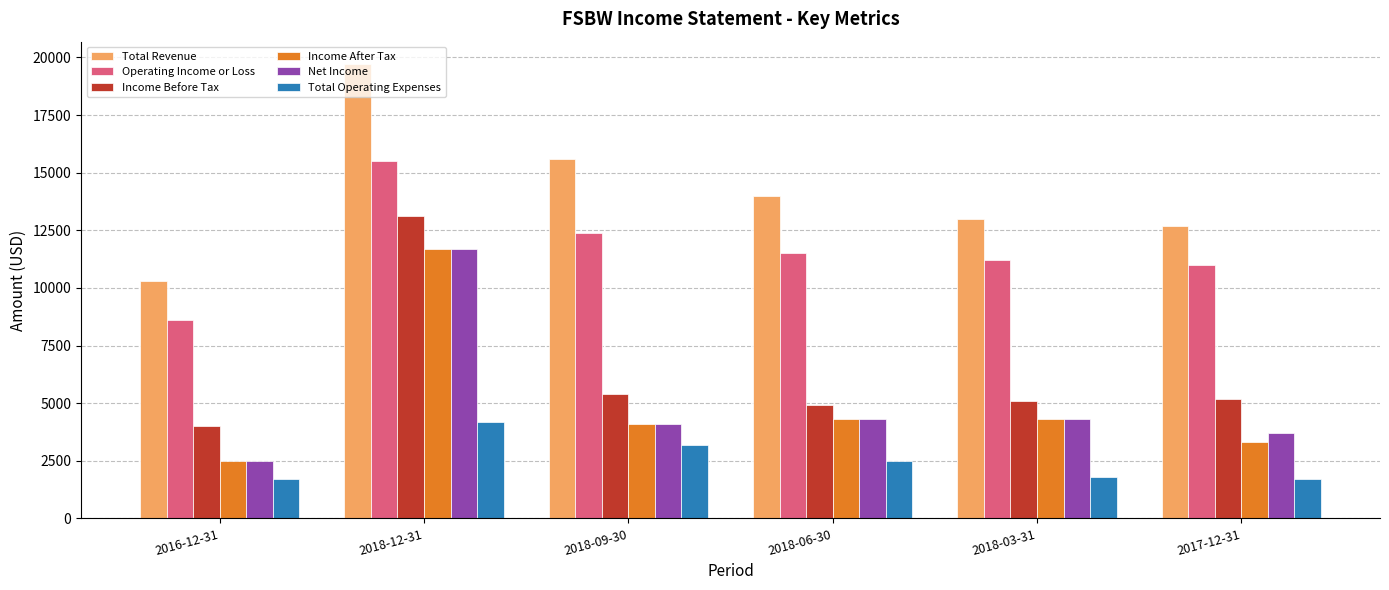

What is the smallest value displayed?

1700